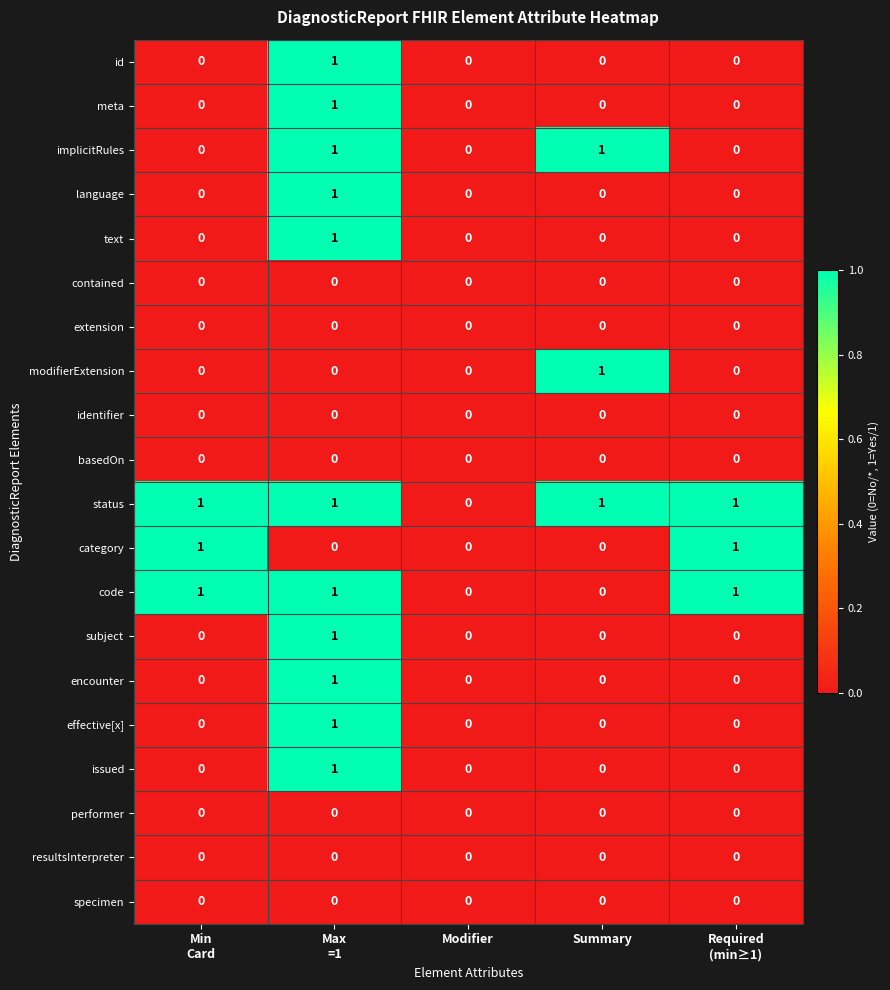

Which series has the largest total across all categories?

status